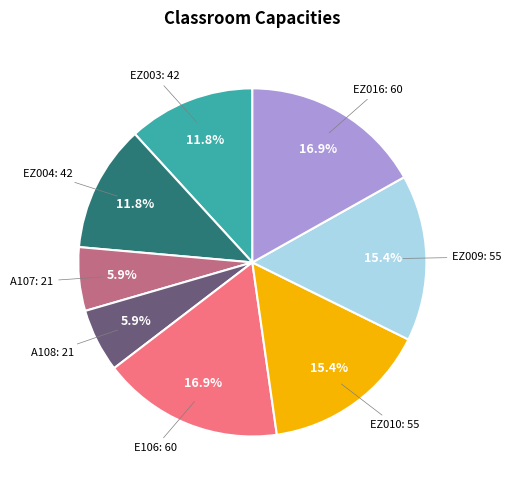

Does any single category account for the majority?

No